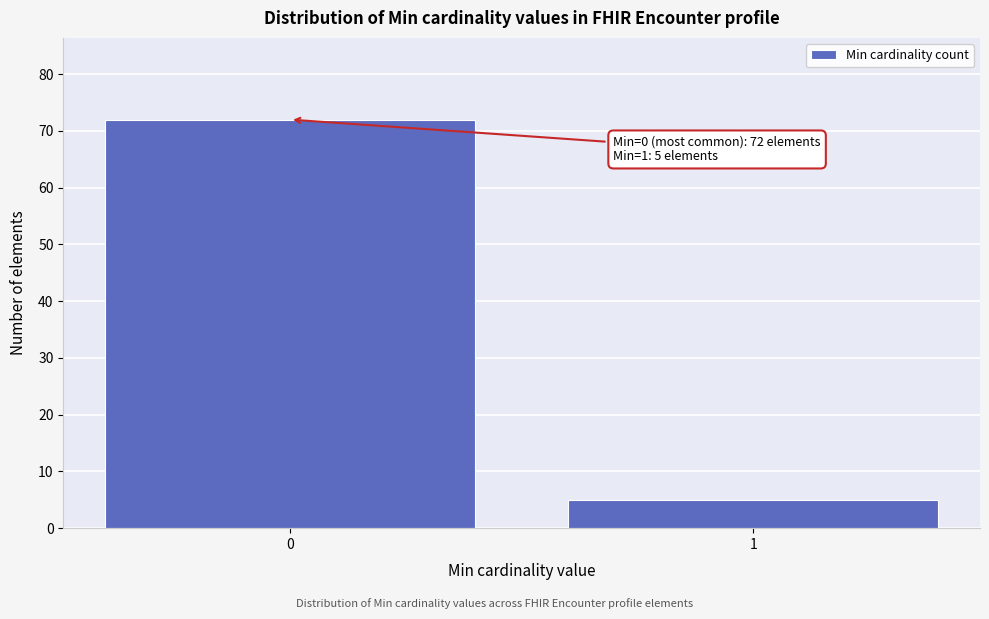

Reading left to right, transcribe all the data shown in this chart.

0=72	1=5